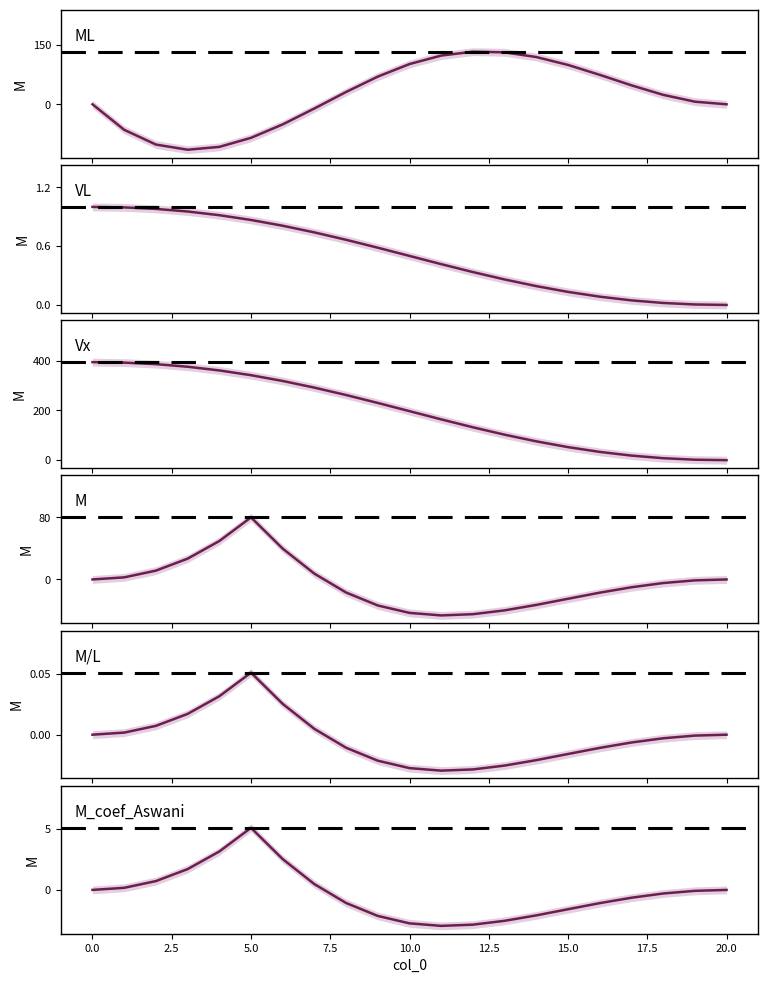

What is the greatest value displayed?

393.6